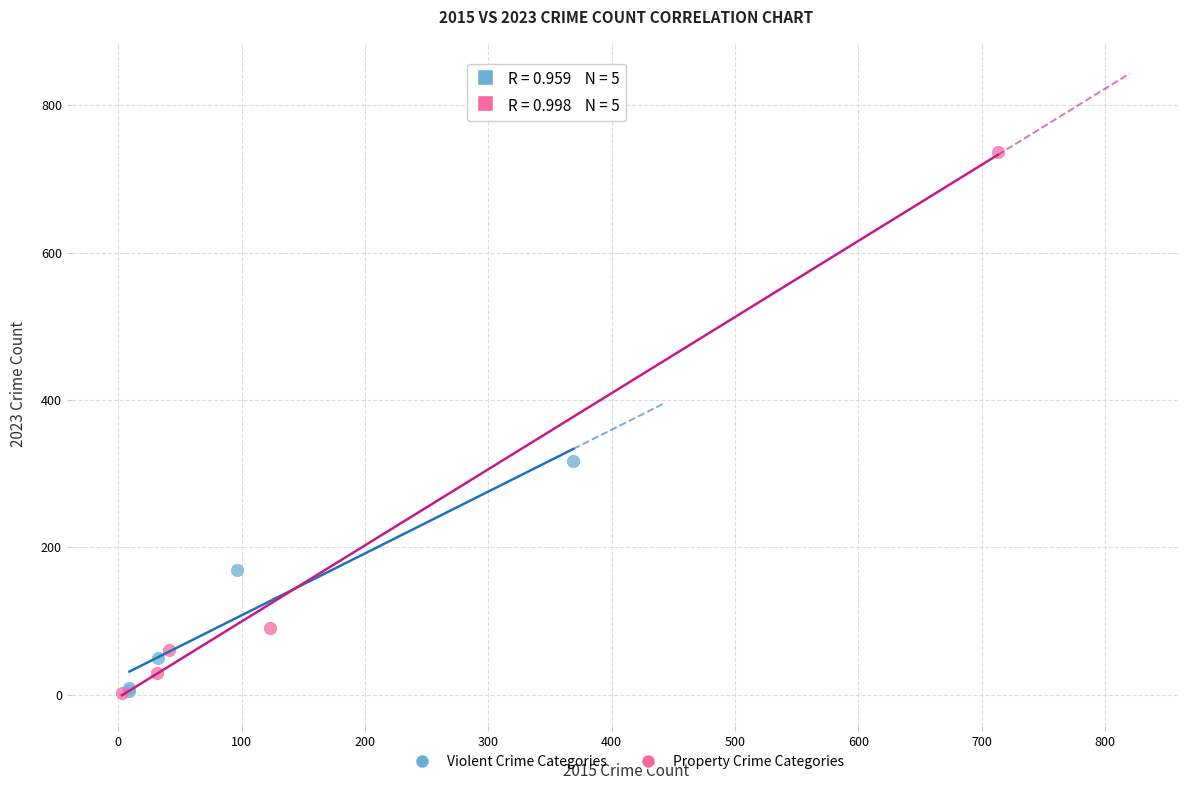

Which series has the largest Y range (max minus min)?

Property Crime Categories